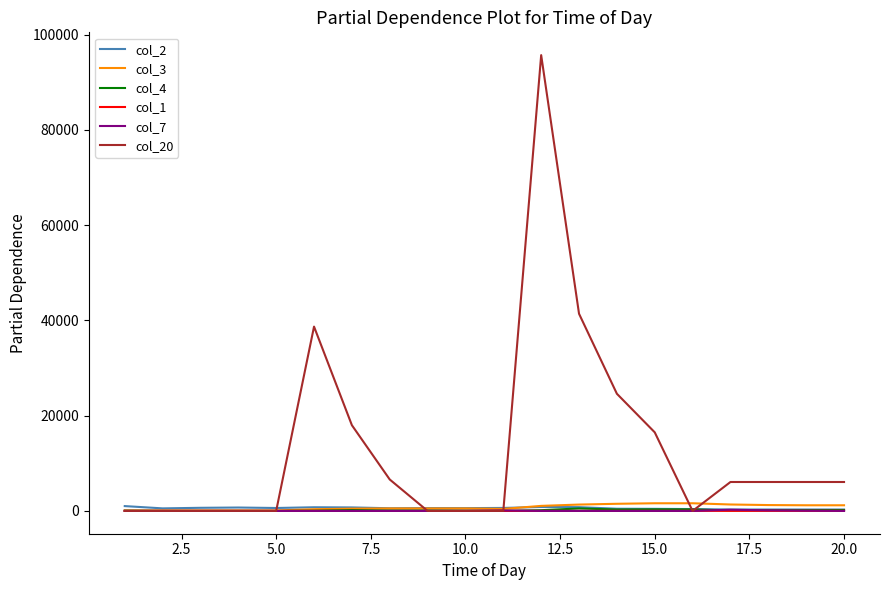

Which series has the largest total across all categories?

col_20